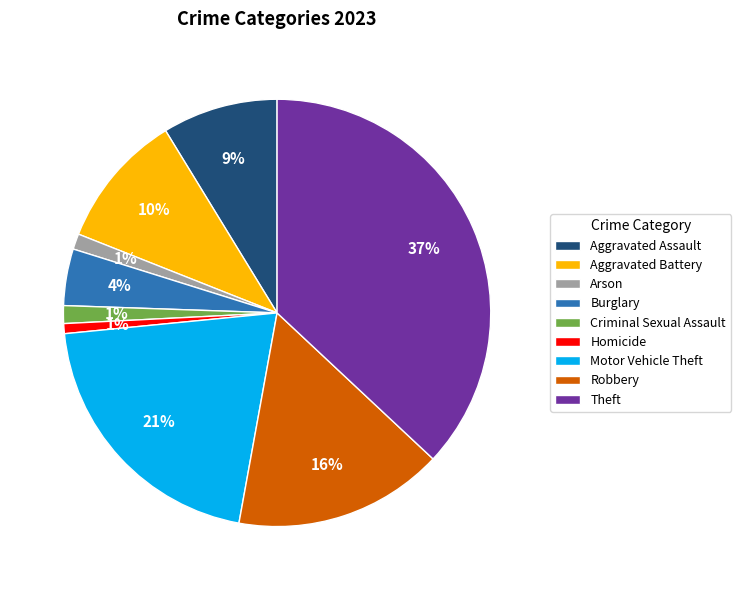

Which slice is the largest?

Theft